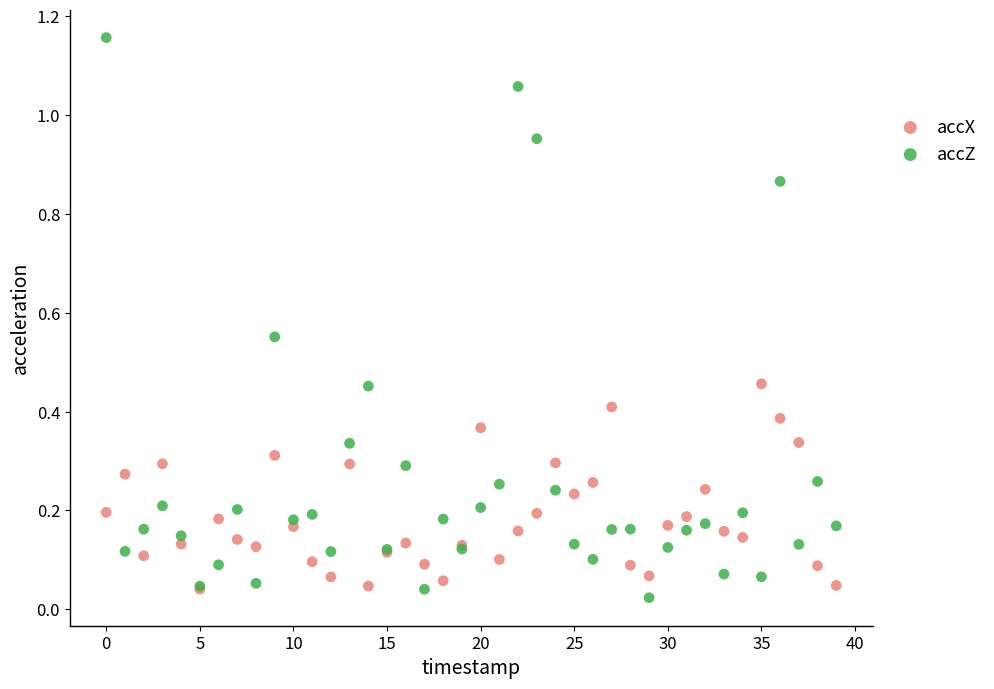

Which series has the widest spread of Y values?

accZ